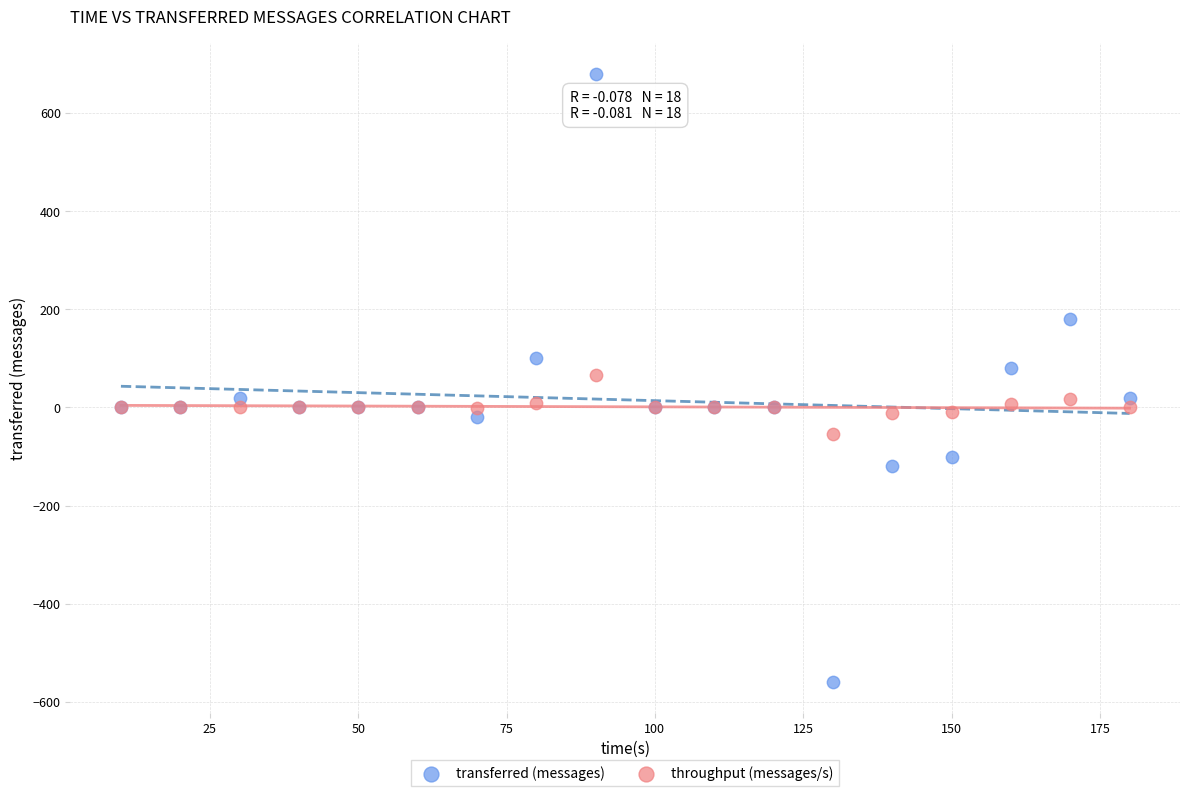

Which series reaches the maximum Y coordinate?

transferred (messages)